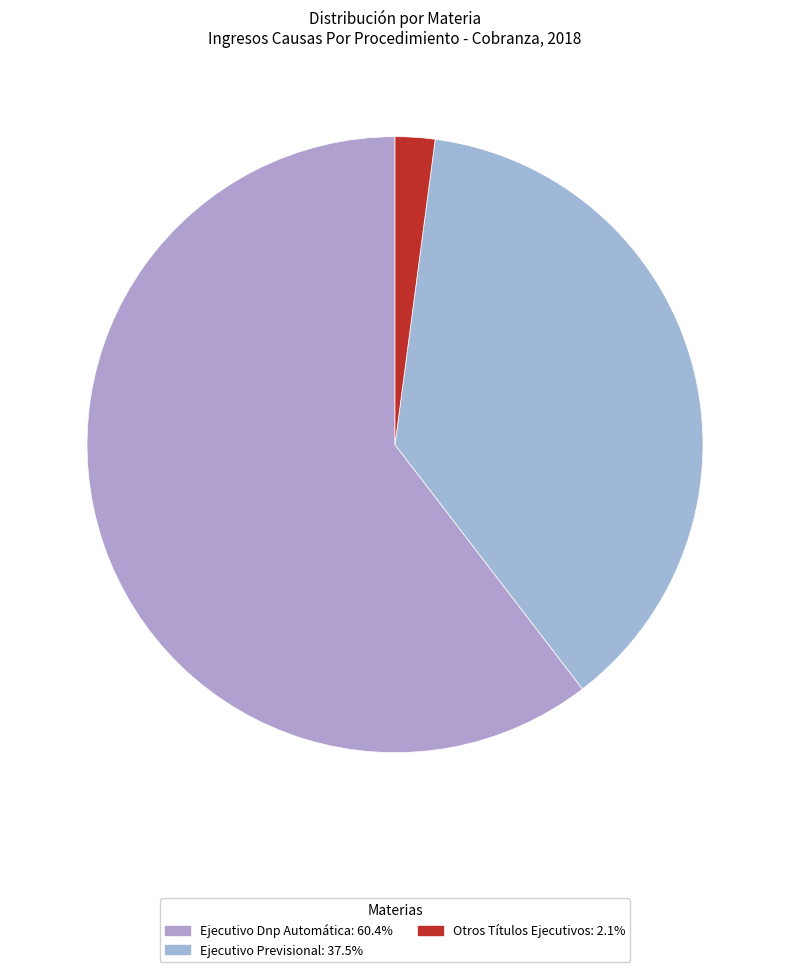

Combined, do Otros Títulos Ejecutivos and Ejecutivo Dnp Automática account for over 50%?

Yes